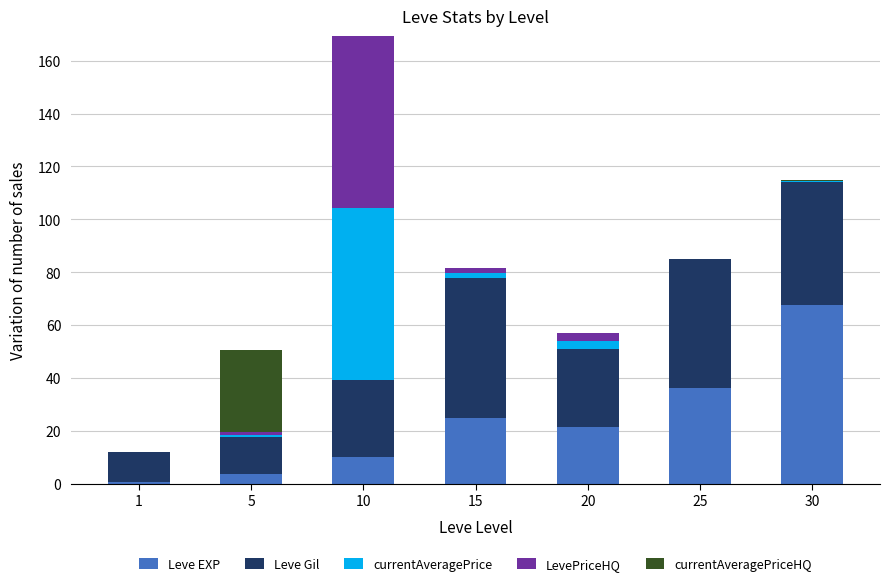

At which label is Leve EXP closest to 34?

25